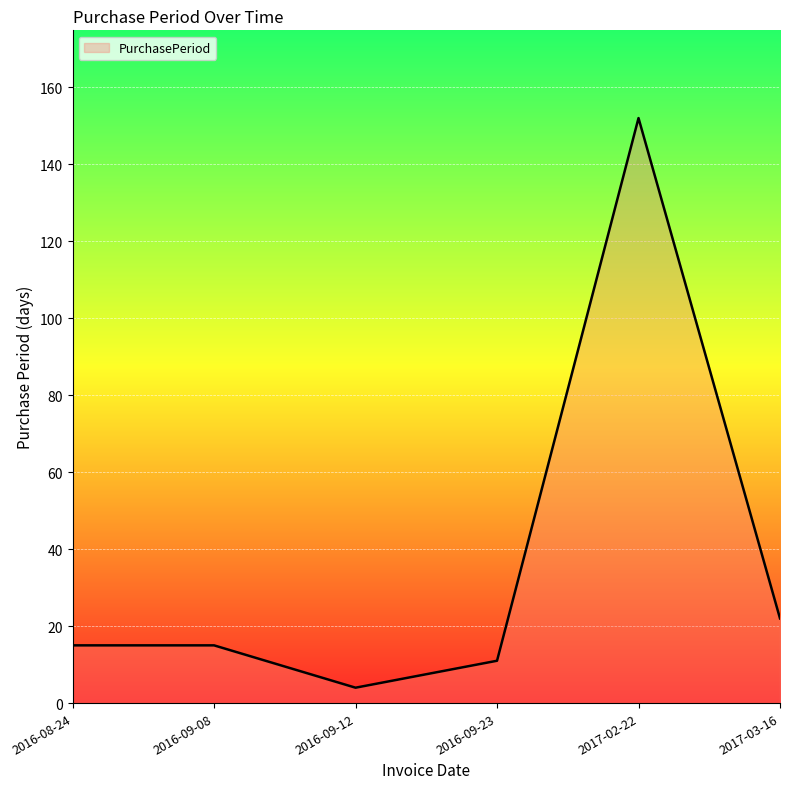

What position from the right is 2016-09-12?

4